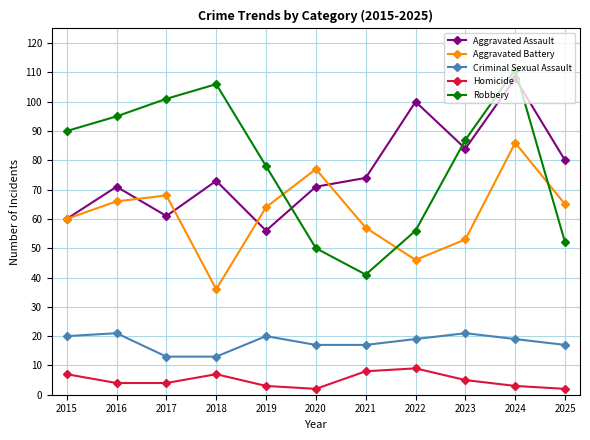

What is the average value of the Homicide series?

5